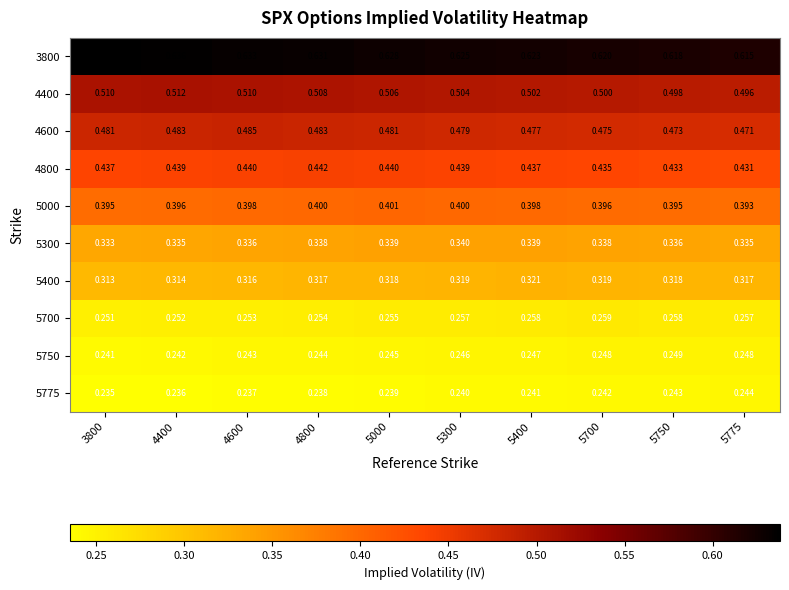

List the series in order of their peak value, highest first.

3800, 4400, 4600, 4800, 5000, 5300, 5400, 5700, 5750, 5775